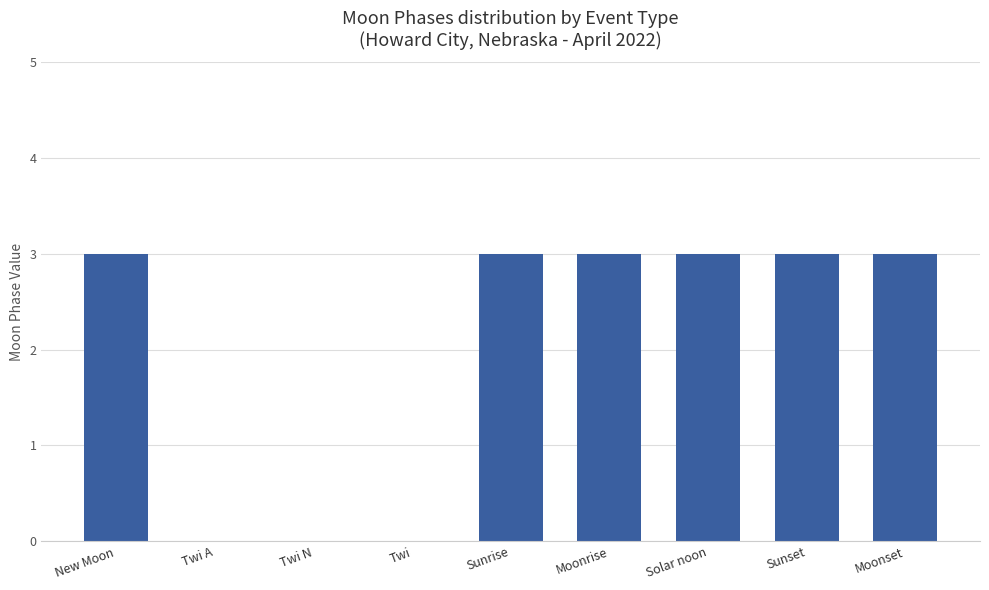

Which has a higher value, Sunset or Twi N?

Sunset